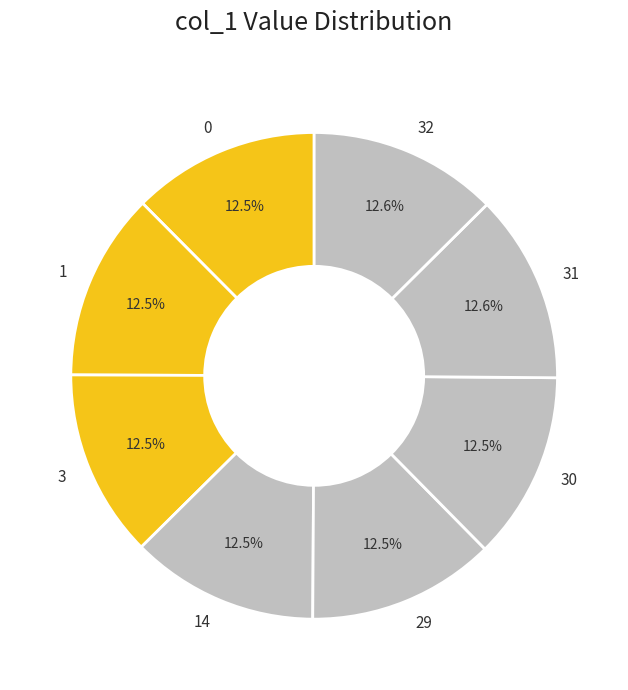

What is the ratio of the value at 29 to the value at 31?

1.0